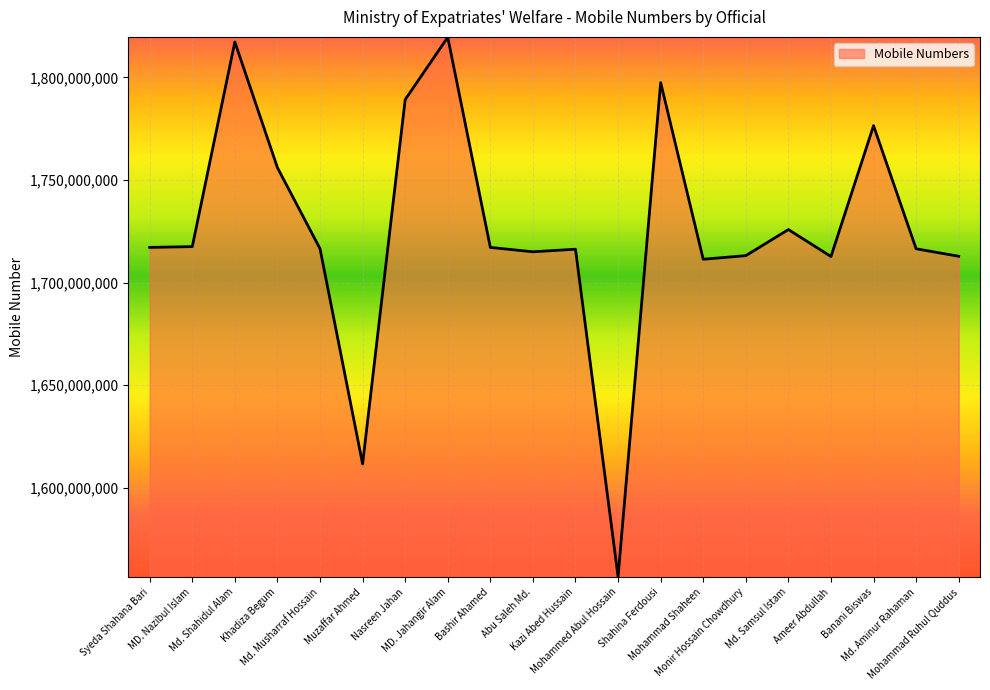

What value does the data have at Khadiza Begum?

1756037877